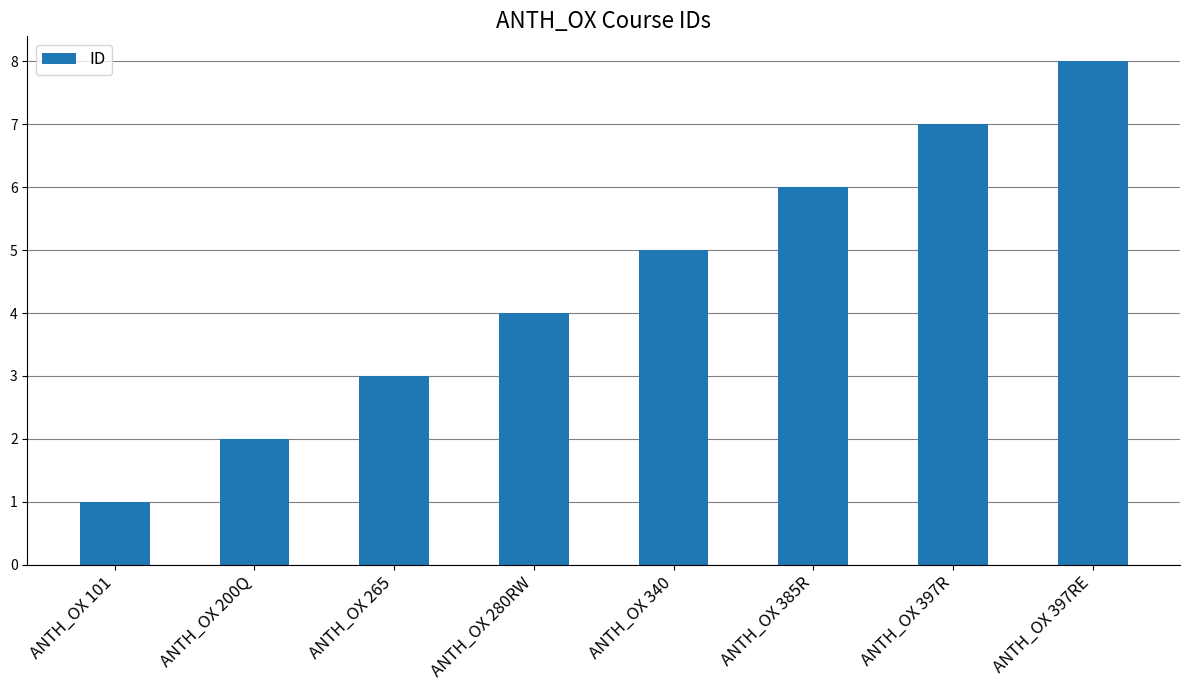

Does the chart contain stacked bars?

No